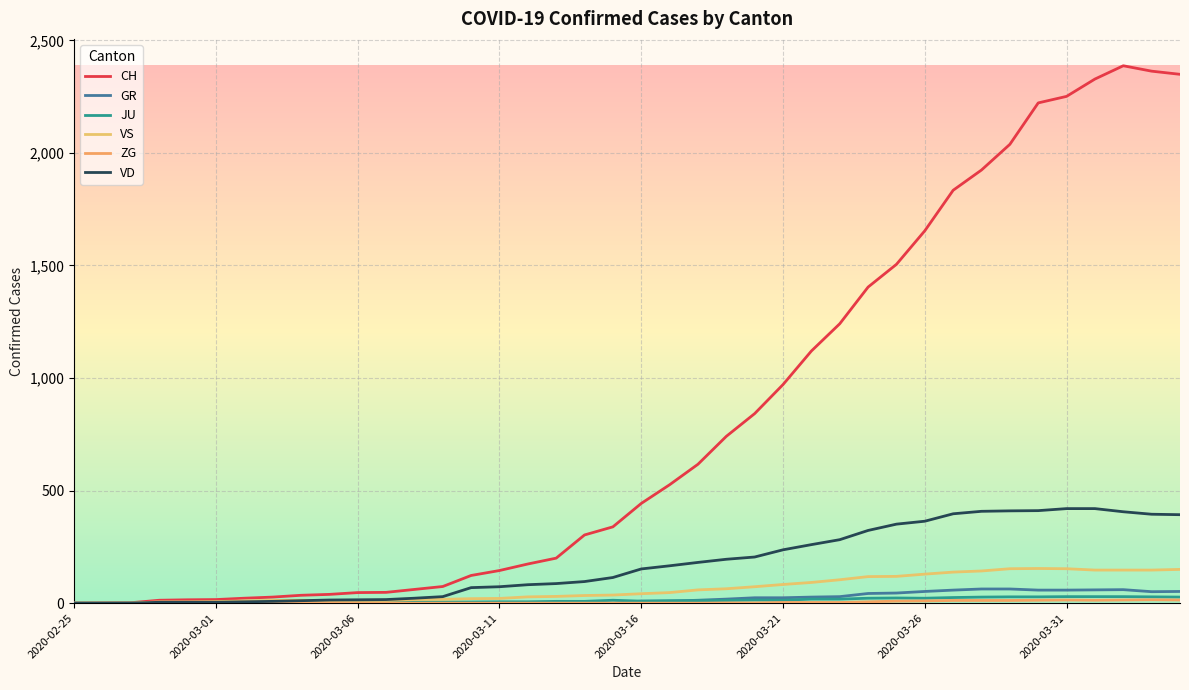

Which category has the lowest value across all series?

2020-02-25